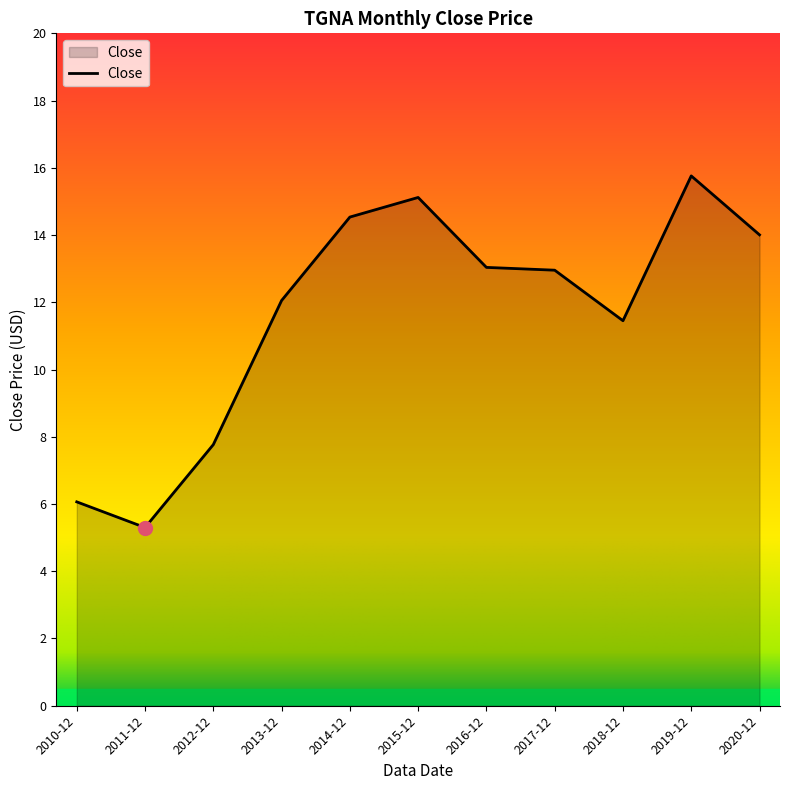

What position from the left is 2011-12?

2